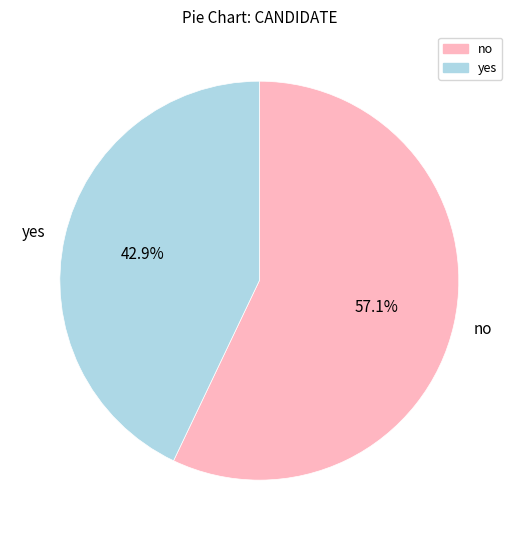

To the nearest percent, what is the difference between the yes and no slice percentages?

14%